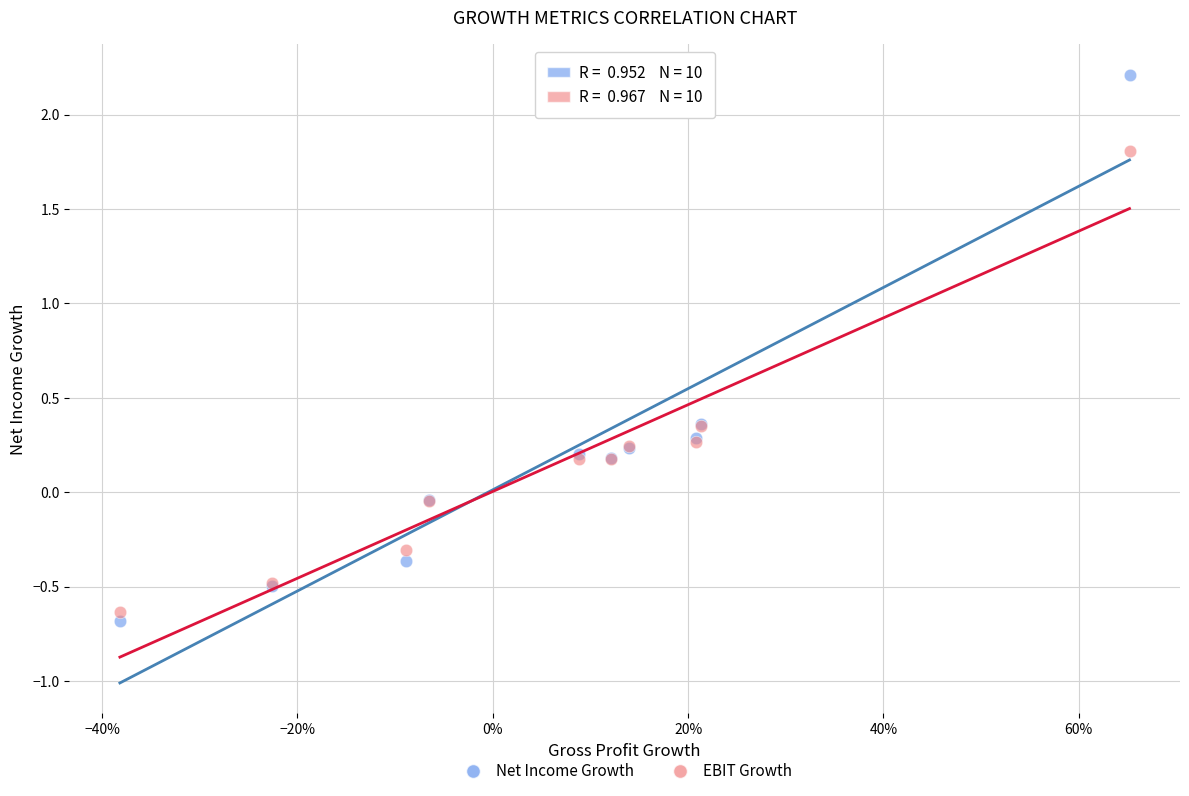

Which series reaches the maximum Y coordinate?

Net Income Growth